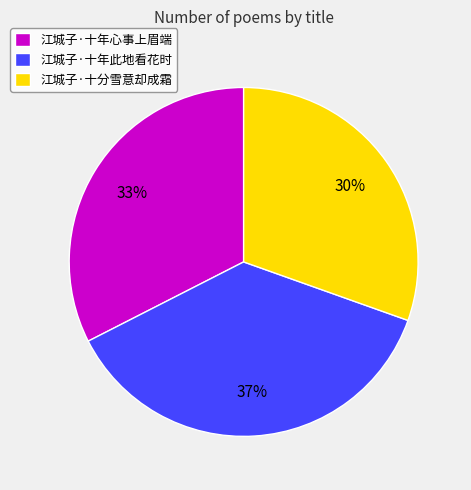

The 江城子·十年心事上眉端 slice represents 33% of the pie. True or false?

True